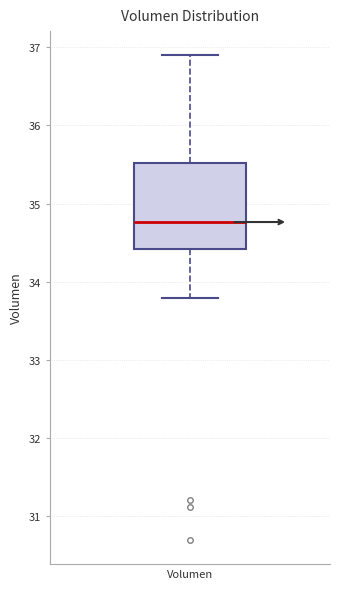

Read this box plot against the y-axis: the position of the median line, the range covered by the box, and the ends of both whiskers. The values are not printed on the chart, so give them approximately, as read against the axis.

median 34.8, box 34.4 to 35.5, whiskers 33.8 to 36.9